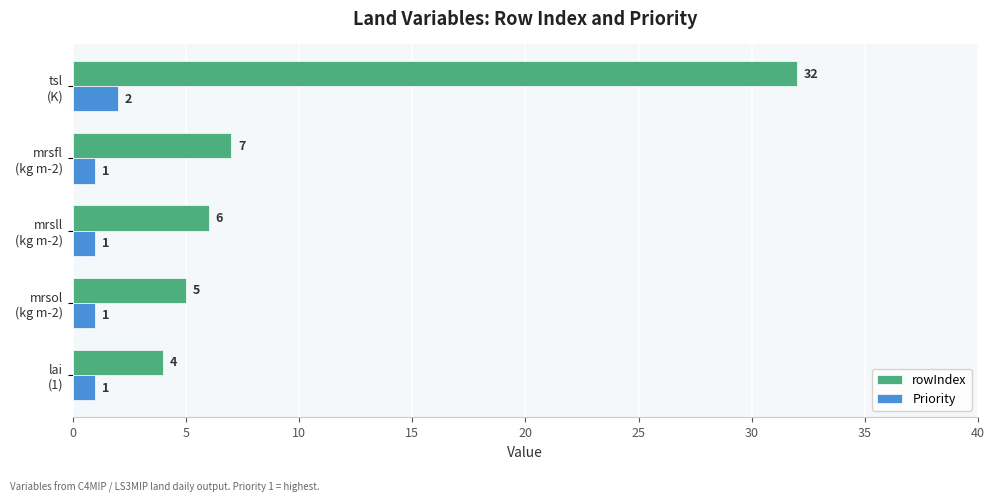

What is the lowest value of the rowIndex series?

4